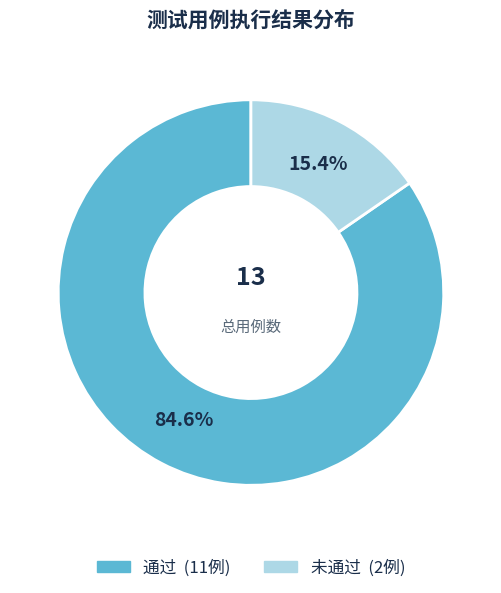

Does 通过 represent more than half of the total?

Yes